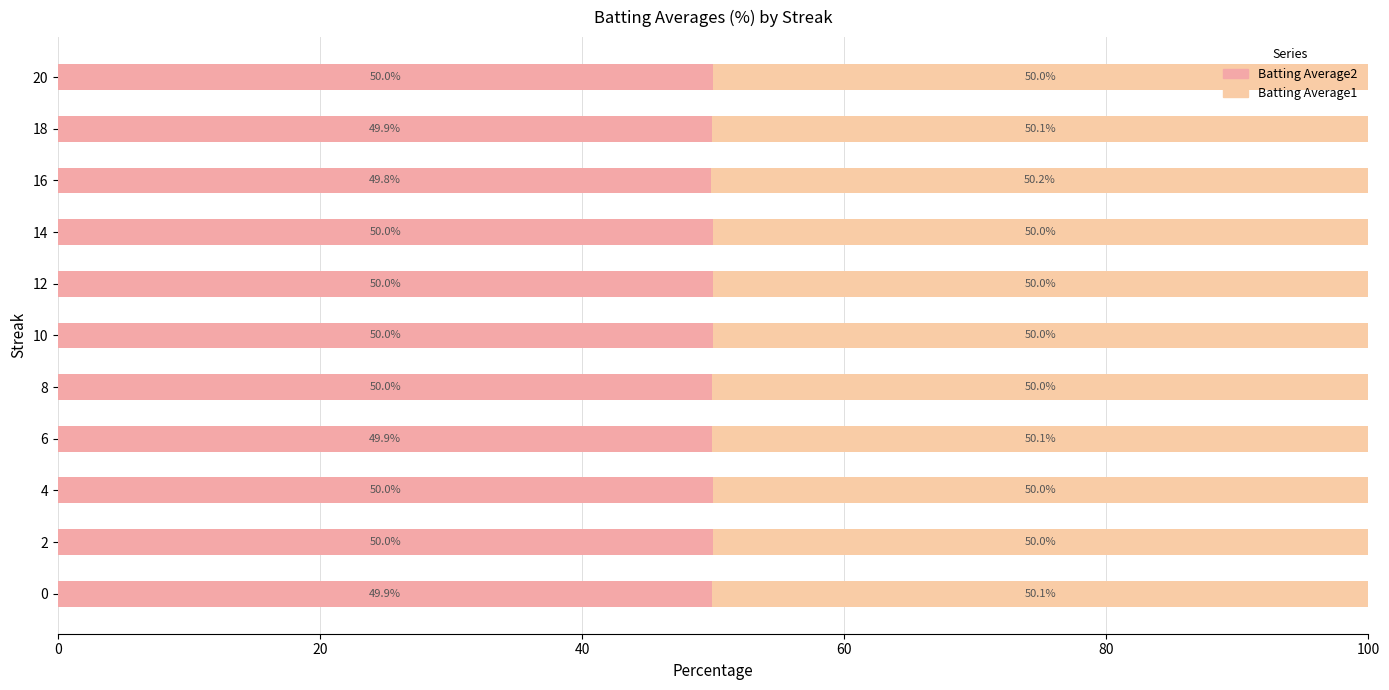

What is the difference between the maximum and minimum values in the Batting Average2 series?

0.2